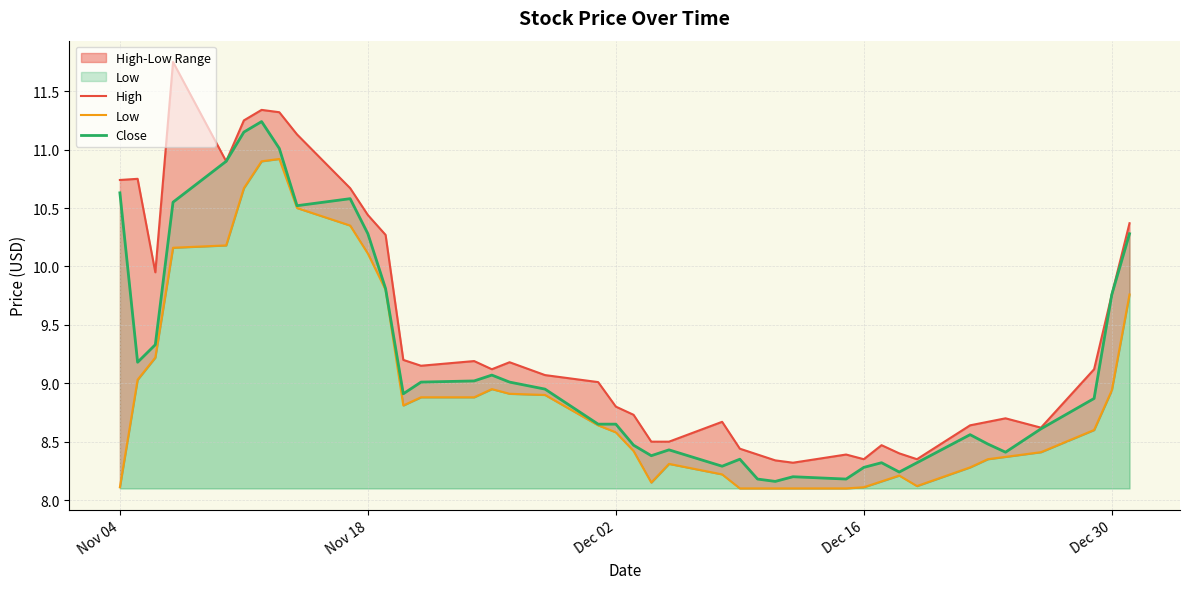

How many lines are shown in the chart?

3